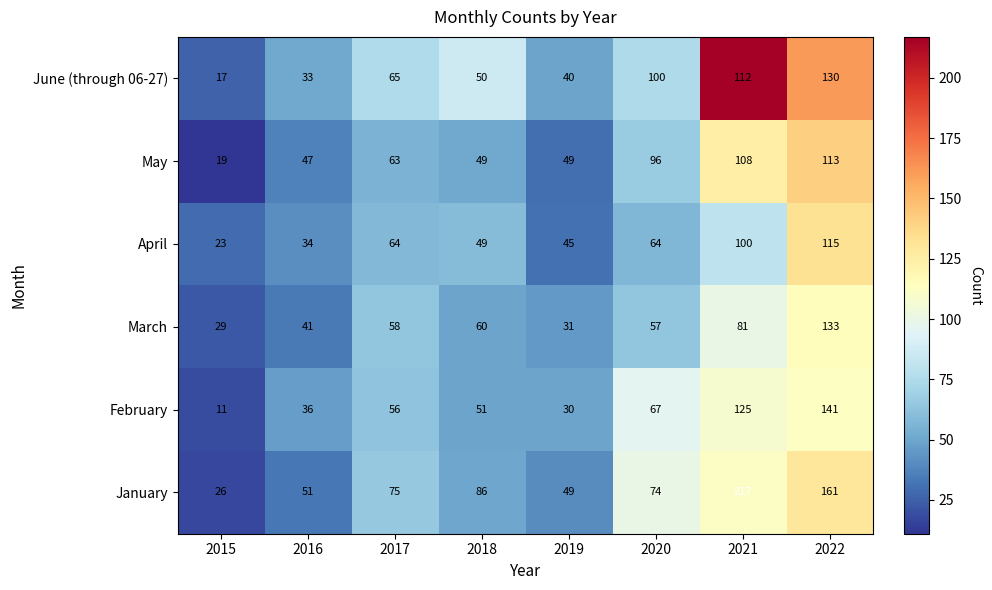

What is the maximum value shown in the chart?

217